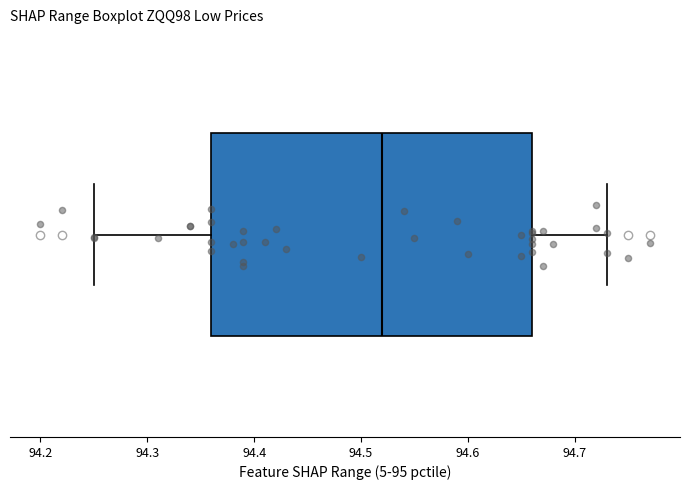

Read this box plot against the x-axis: the position of the median line, the range covered by the box, and the ends of both whiskers. The values are not printed on the chart, so give them approximately, as read against the axis.

median 94.52, box 94.36 to 94.66, whiskers 94.25 to 94.73